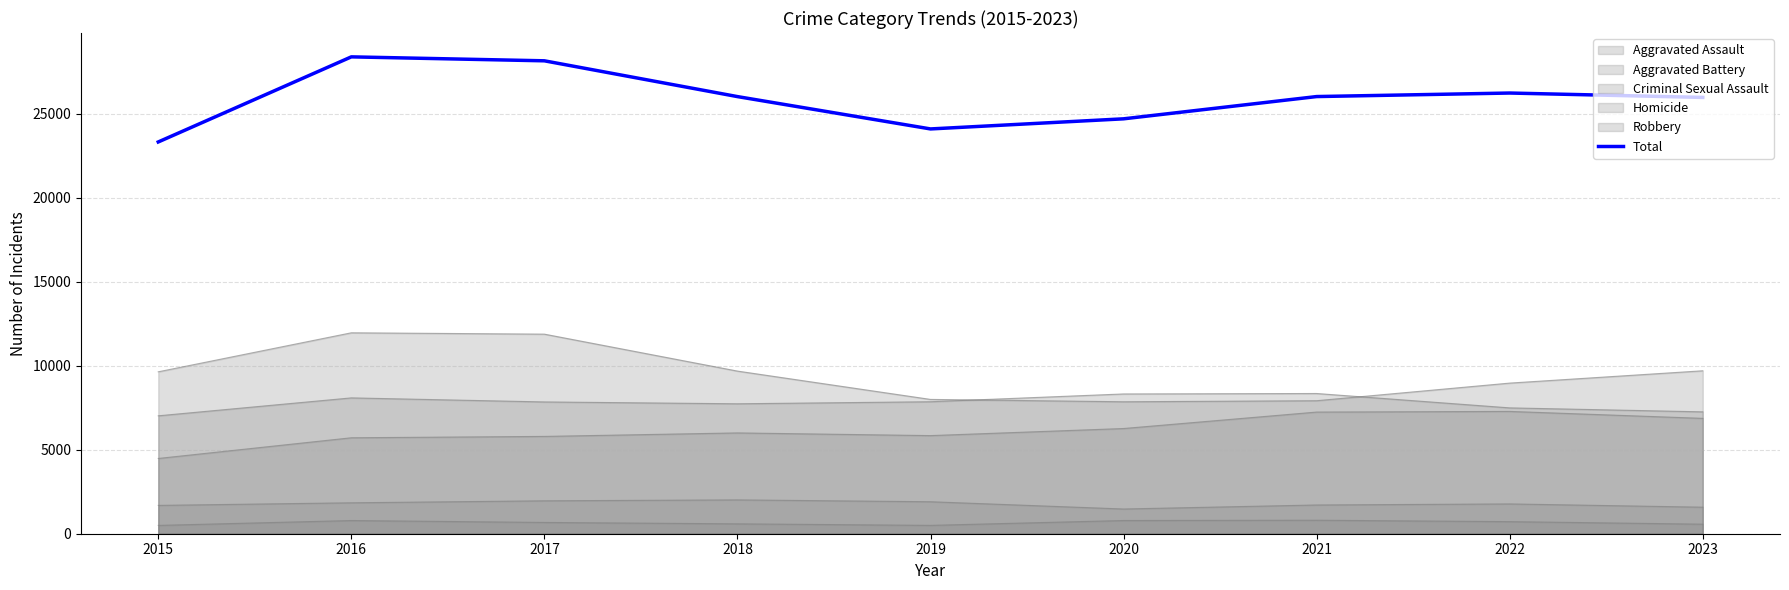

At which label does the data first exceed 26020?

2016